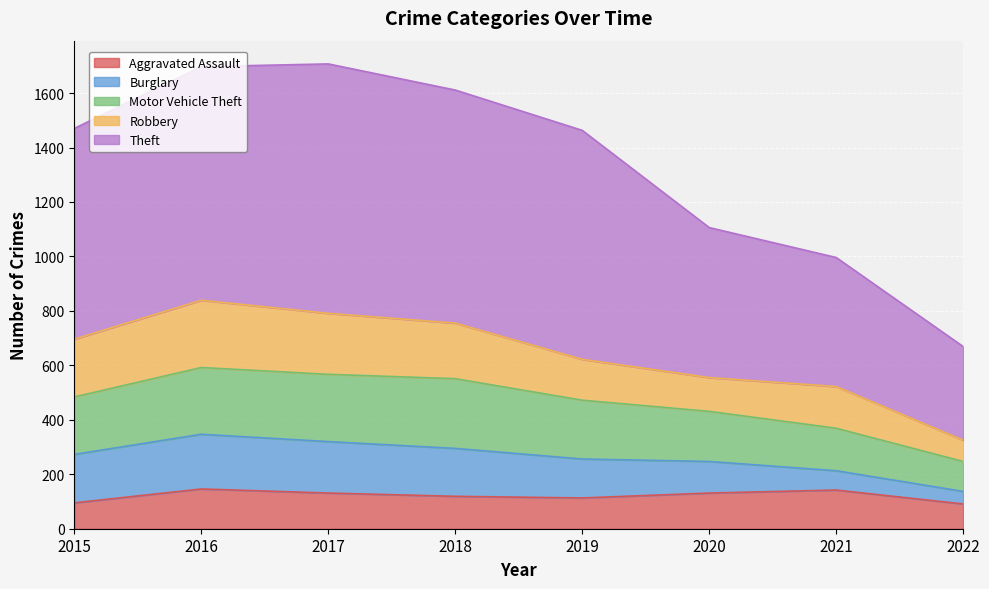

The value of Aggravated Assault at 2022 is 91. True or false?

True